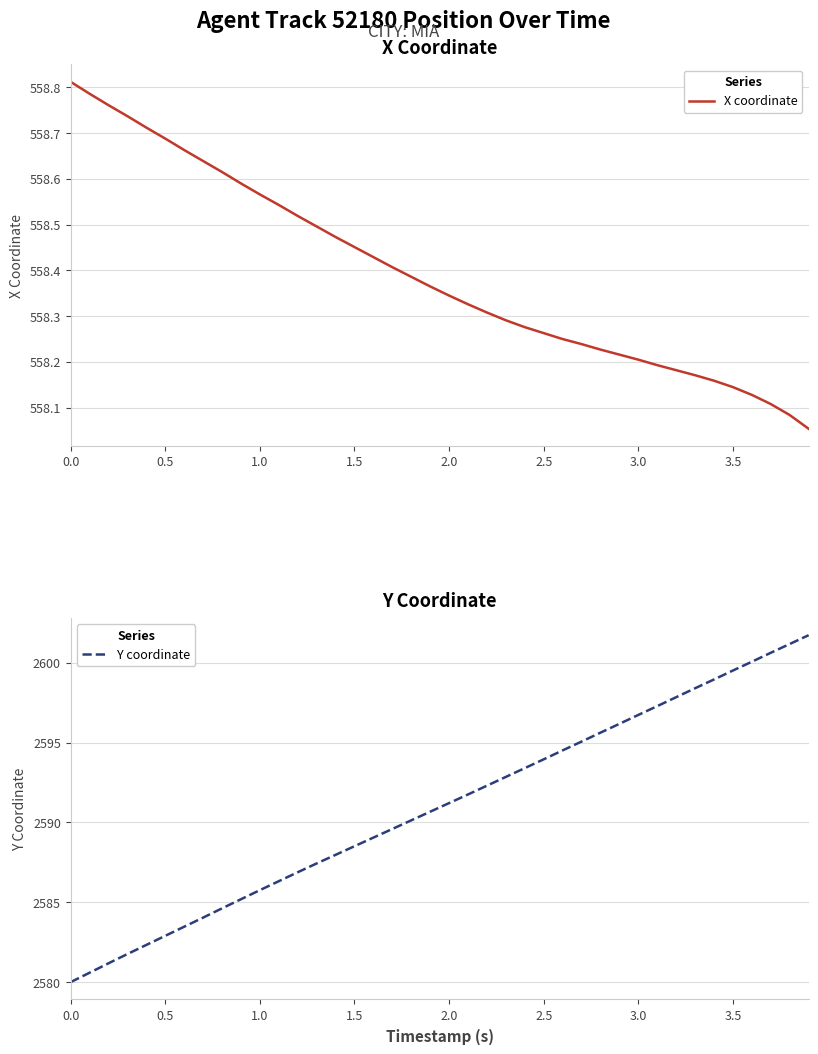

Is it true that X coordinate equals 728.6 at 0.5?

False